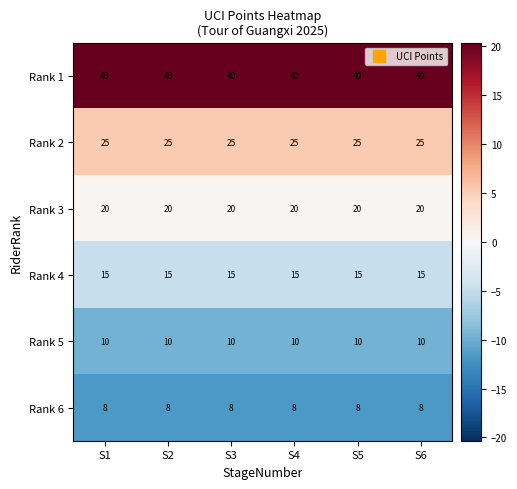

The Rank 4 series shows 5 at S1. True or false?

False